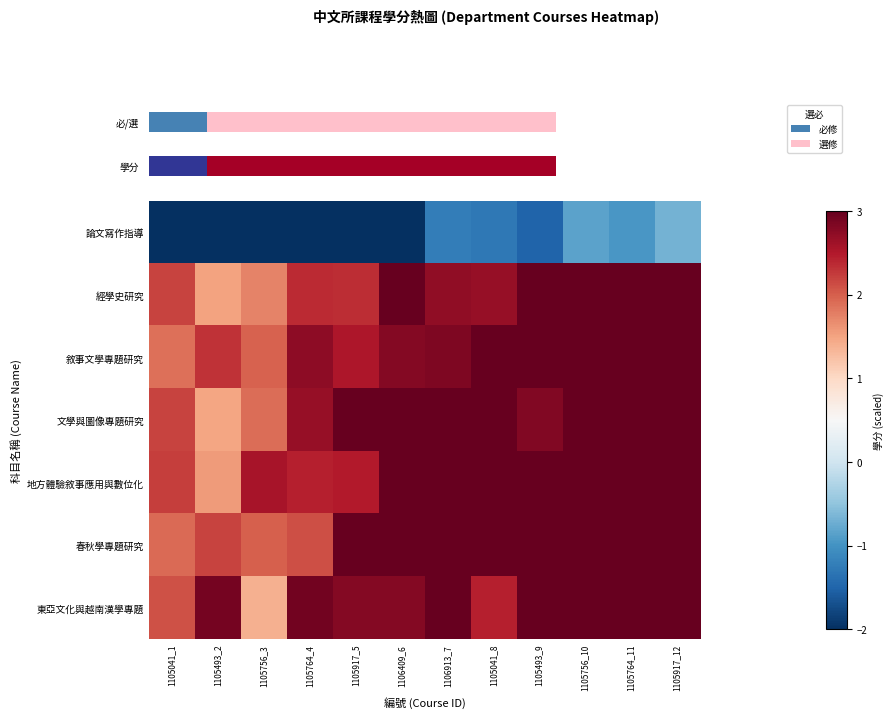

Which category has the highest value across all series?

1106409_6